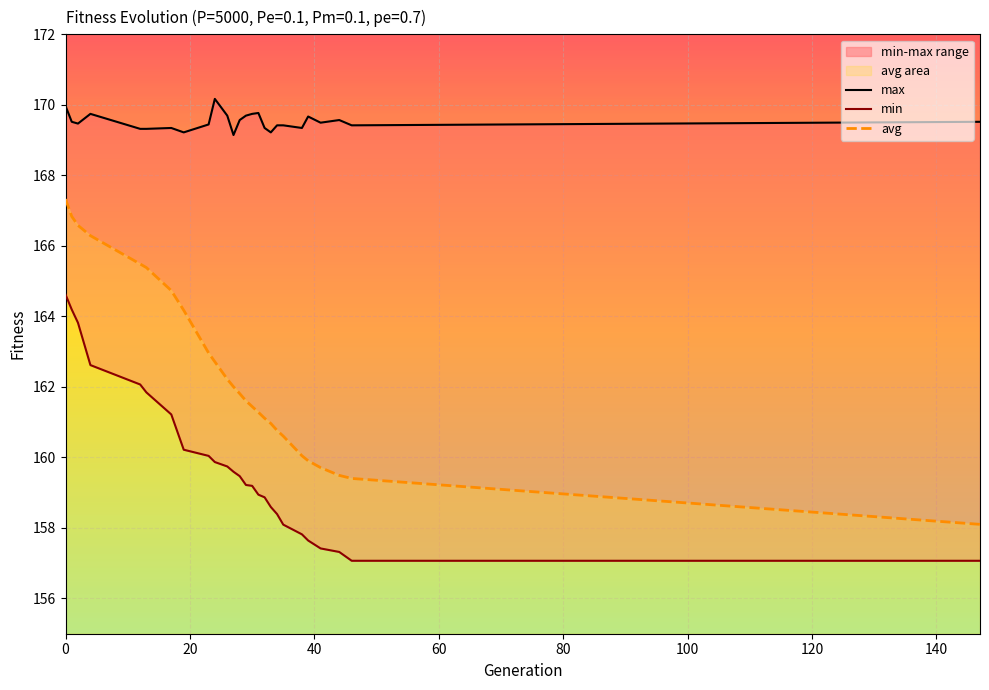

What is the lowest value of the avg series?

158.1